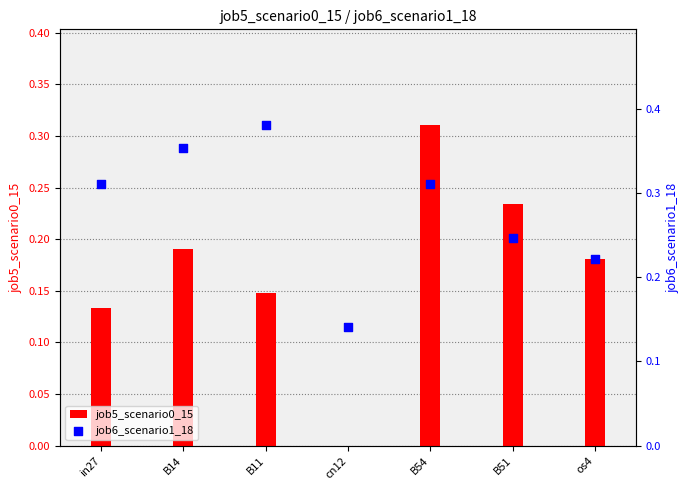

What is the total value across all series at B51?

0.5